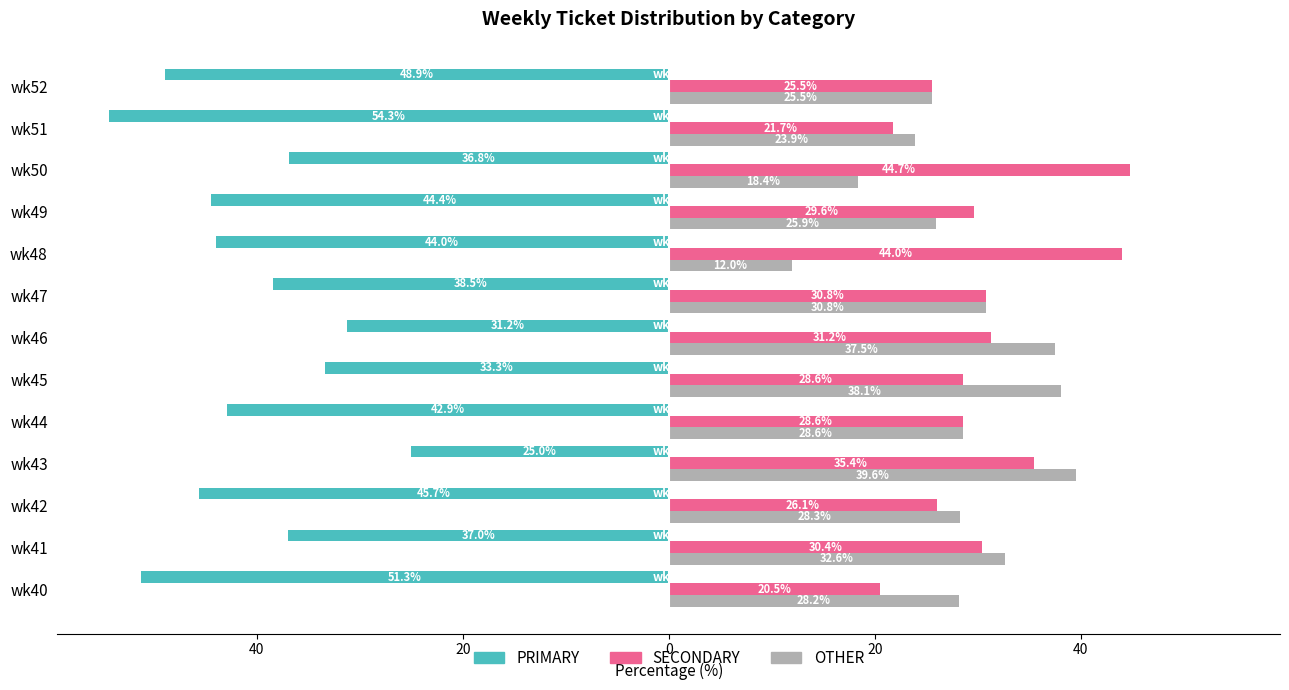

What is the sum of all SECONDARY values?

397.3